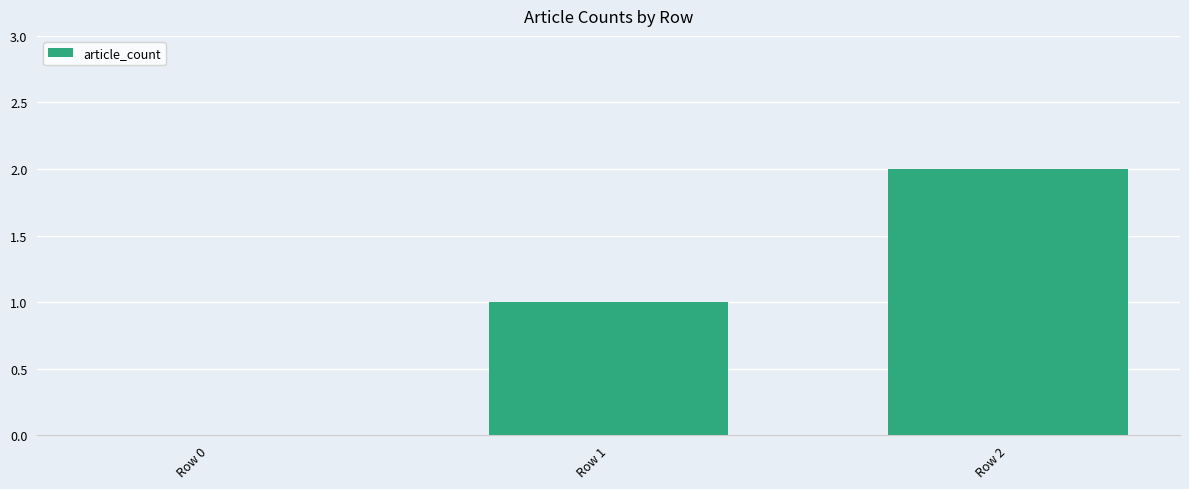

Between Row 0 and Row 2, which is larger?

Row 2